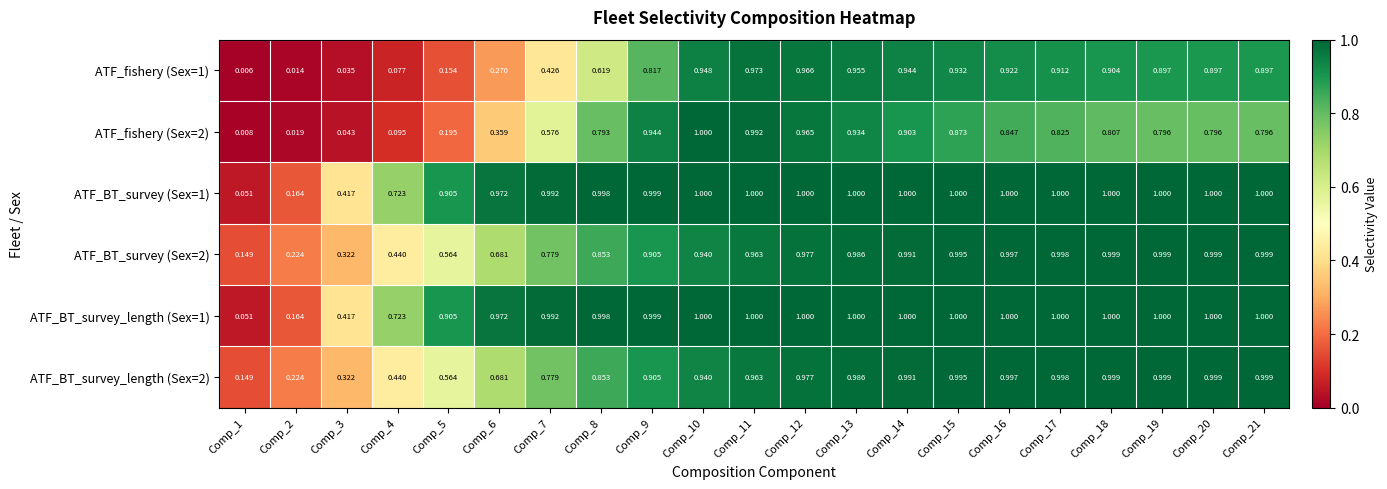

Between Comp_9 and Comp_20, which series saw the biggest shift?

ATF_fishery (Sex=2)